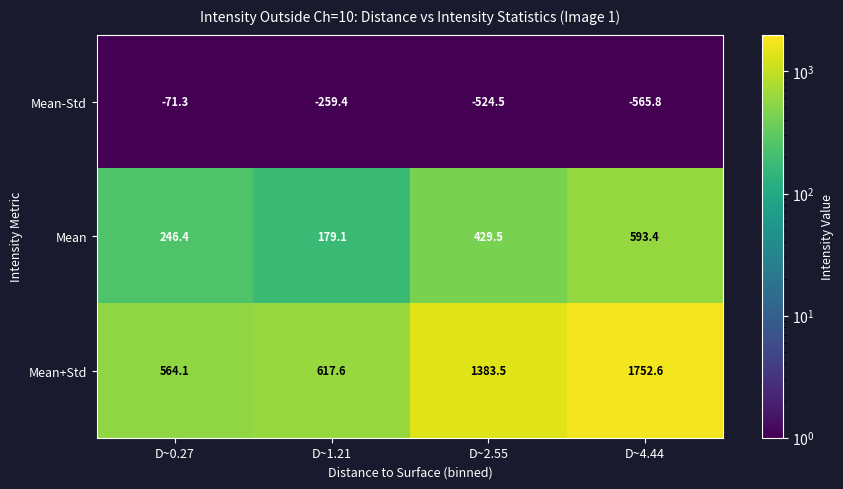

Count the number of categories in the chart.

4